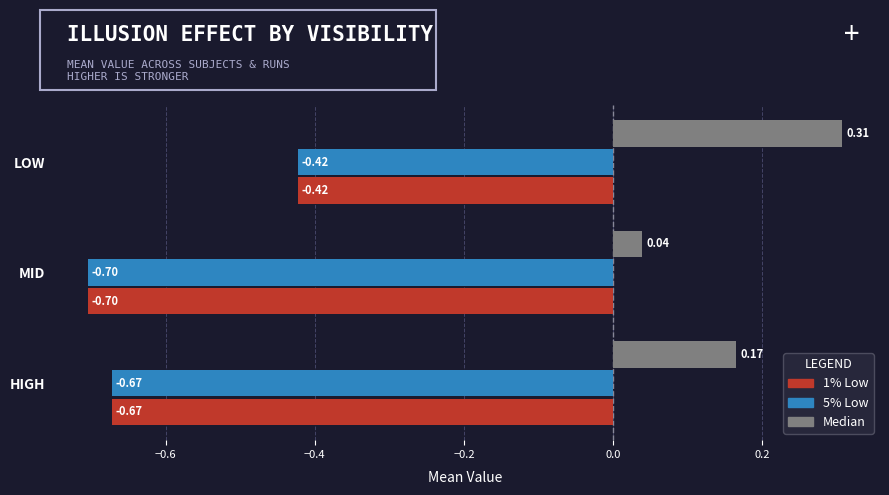

What is the spread (max minus min) of values at MID?

0.7